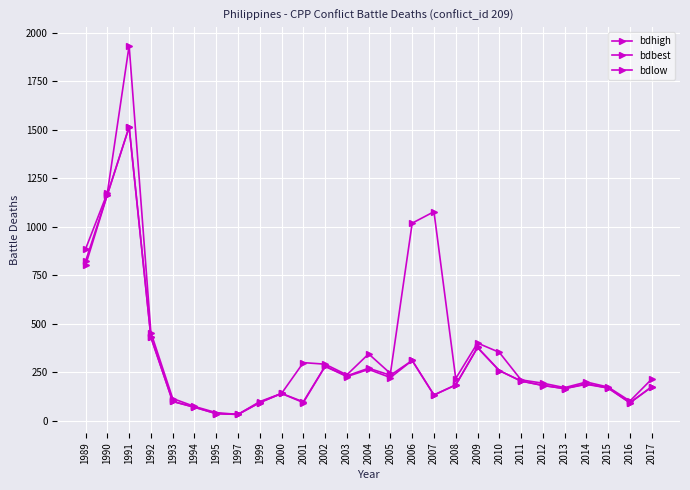

How many data points in bdhigh are less than 217?

13